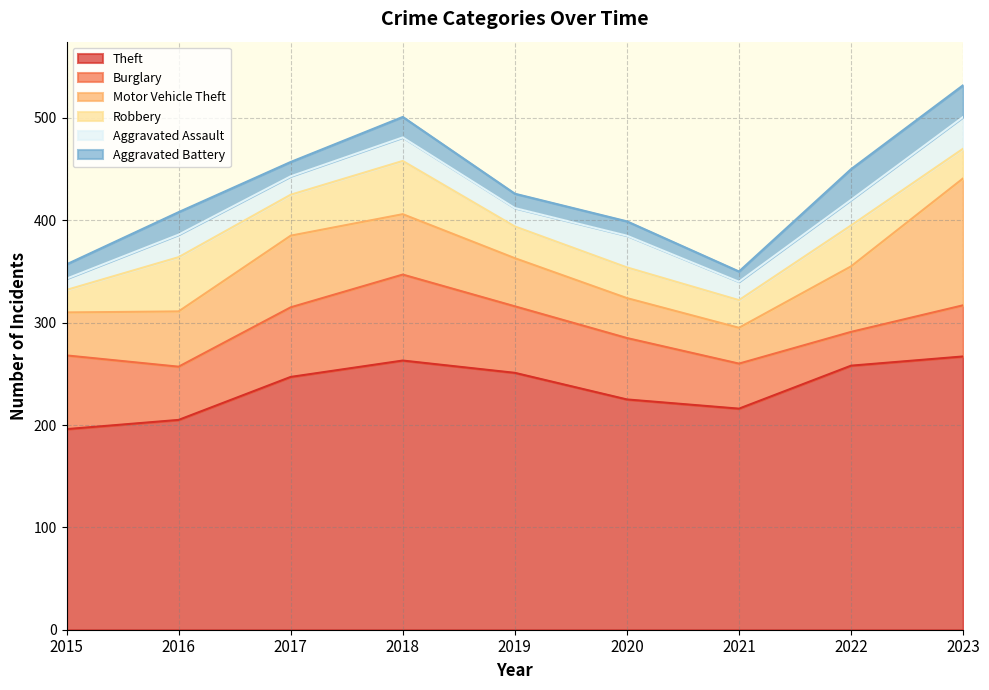

True or false: Aggravated Battery and Motor Vehicle Theft intersect in this chart.

False